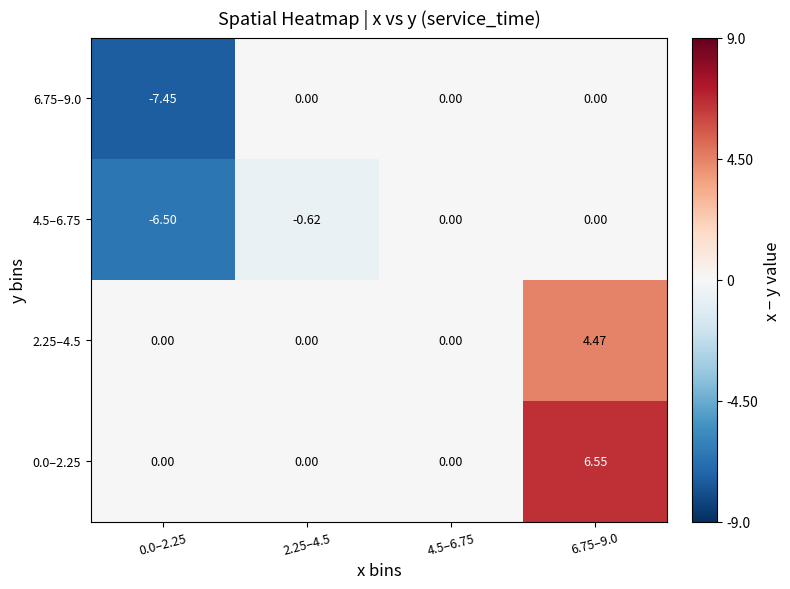

Count the number of categories in the chart.

4